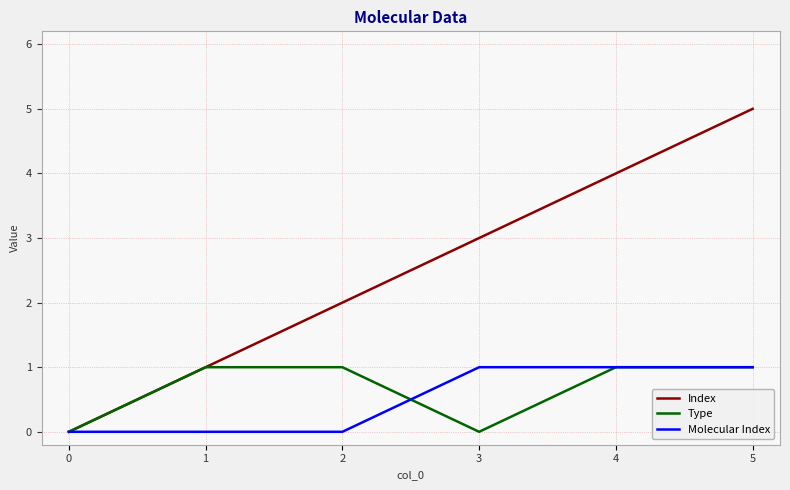

What is the spread (max minus min) of values at 2?

2